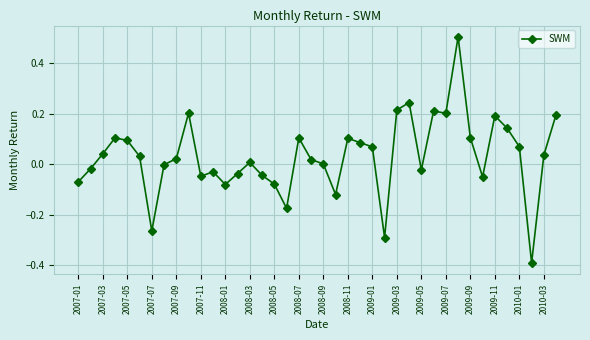

Is this an area chart (filled region under the line)?

No